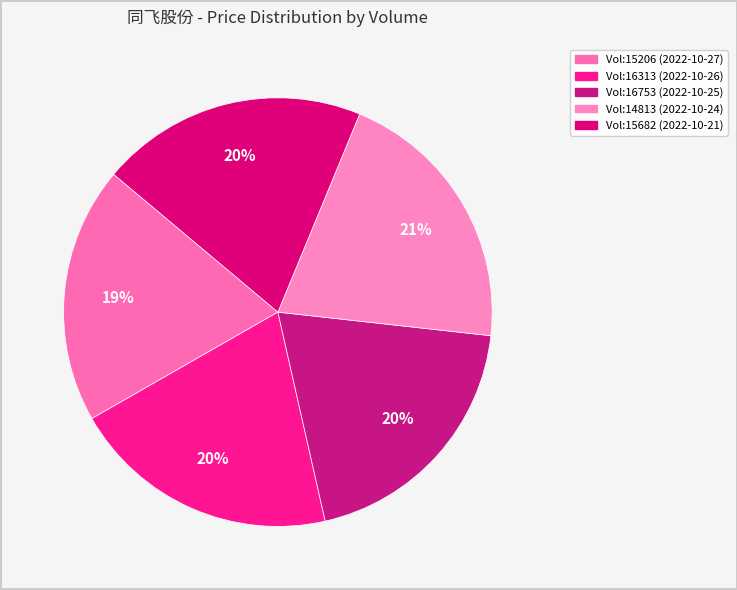

How many segments does this pie chart have?

5